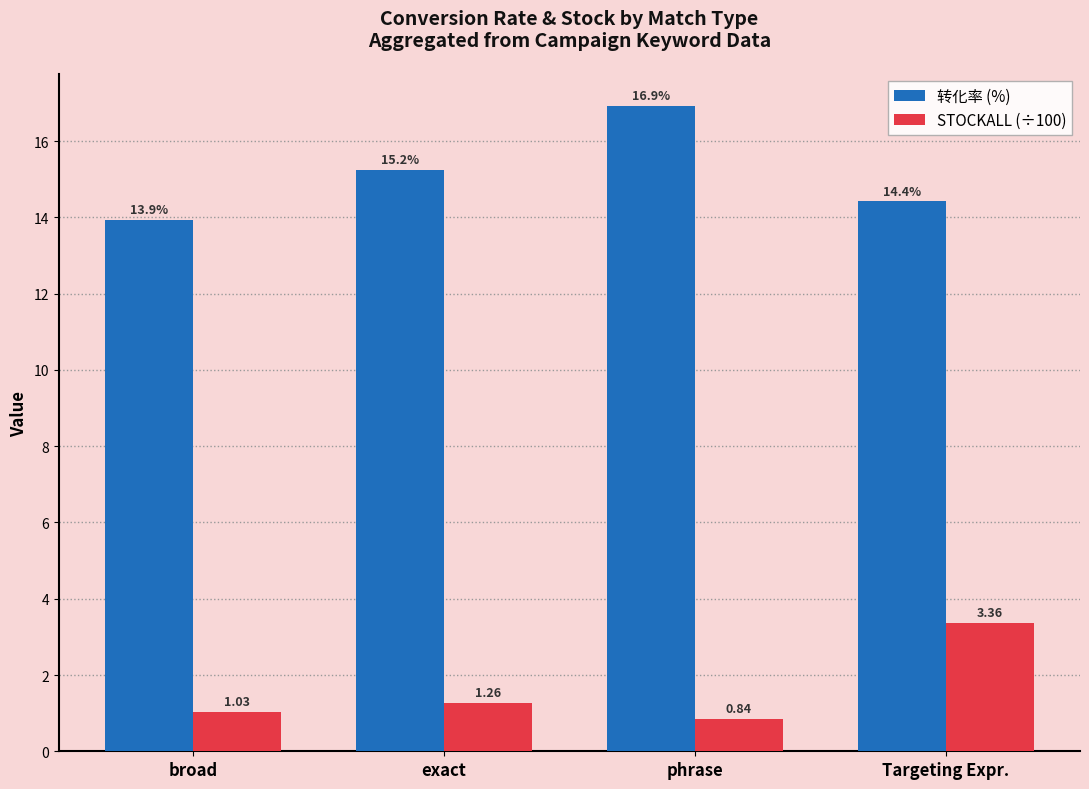

How many groups of bars are there?

4